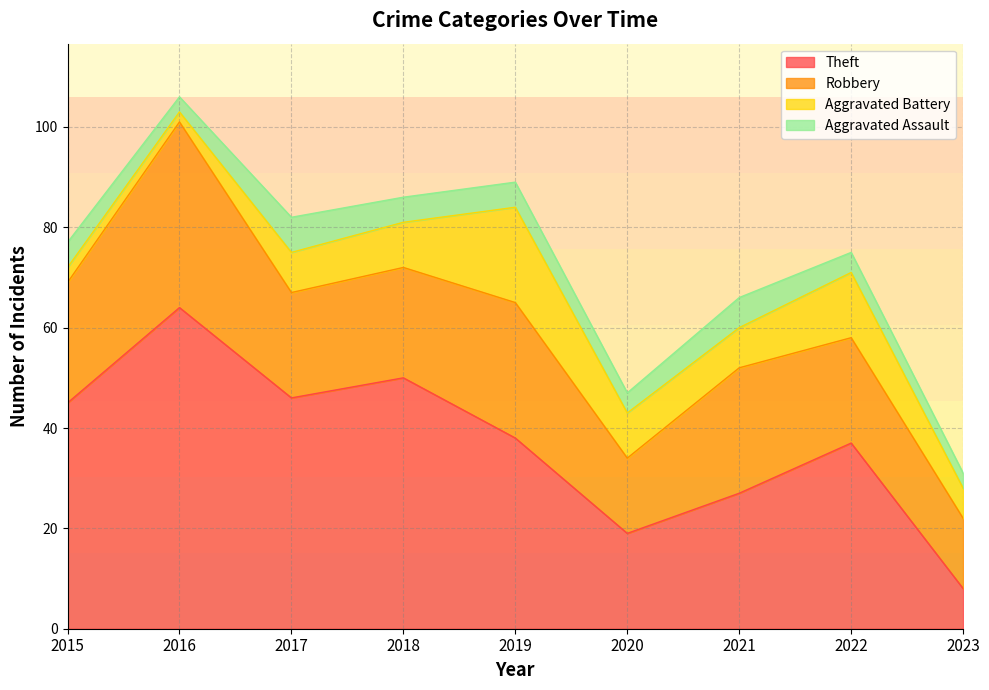

True or false: Aggravated Assault and Total intersect in this chart.

False